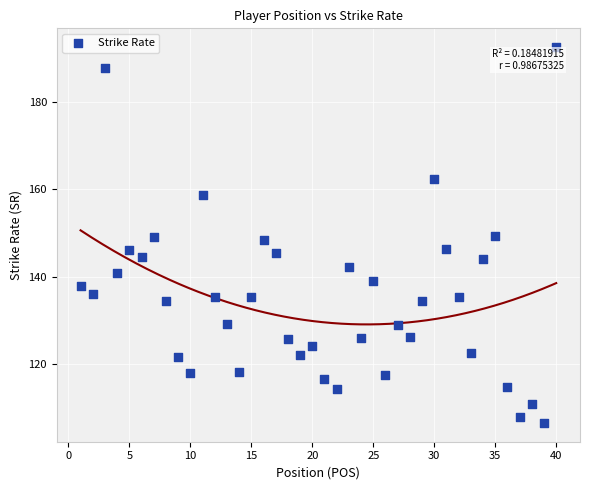

What is the range of Y values (max minus min)?

86.0